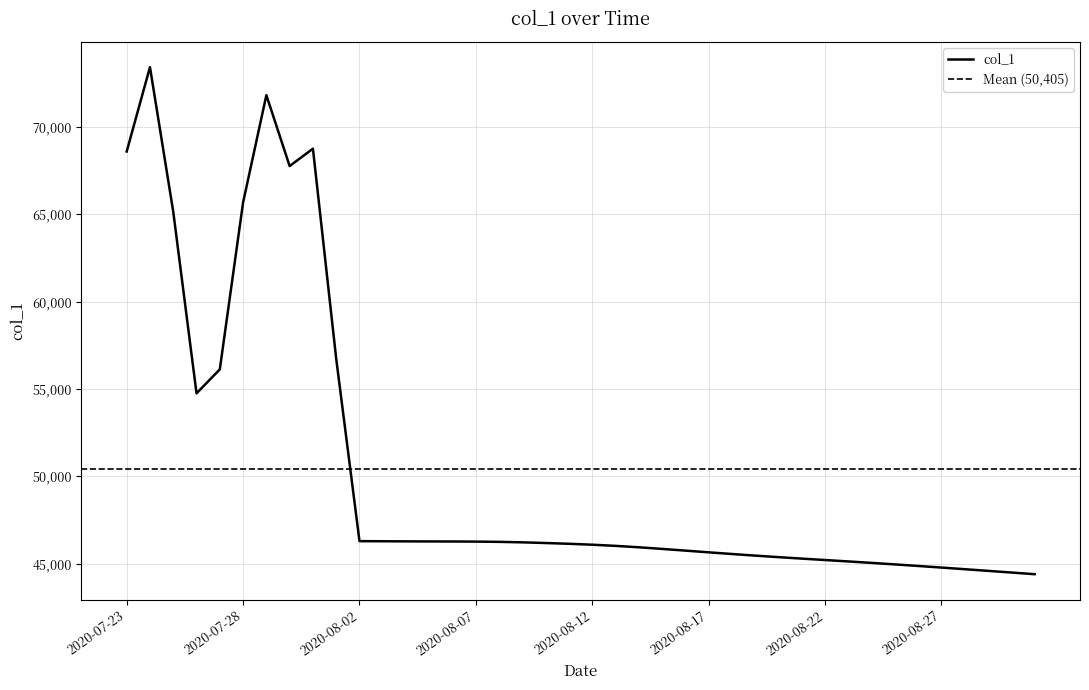

What is the difference between the maximum and minimum values?

29039.7